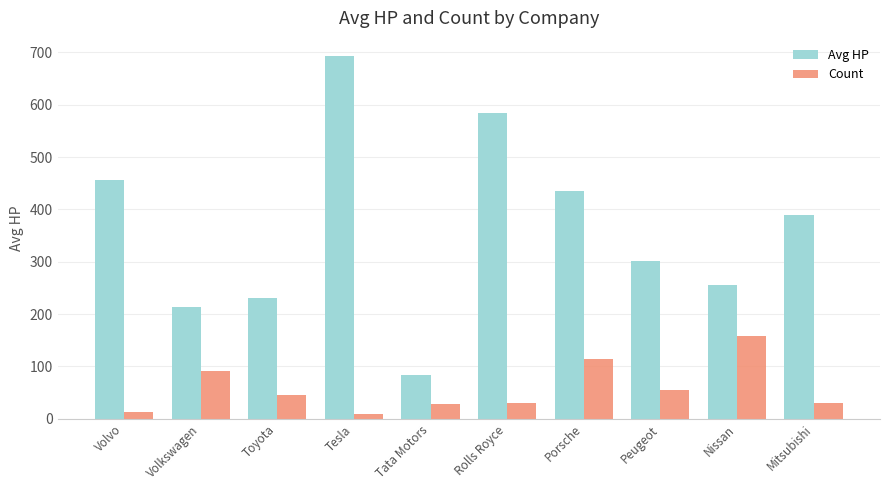

How many bars are there in each group?

2